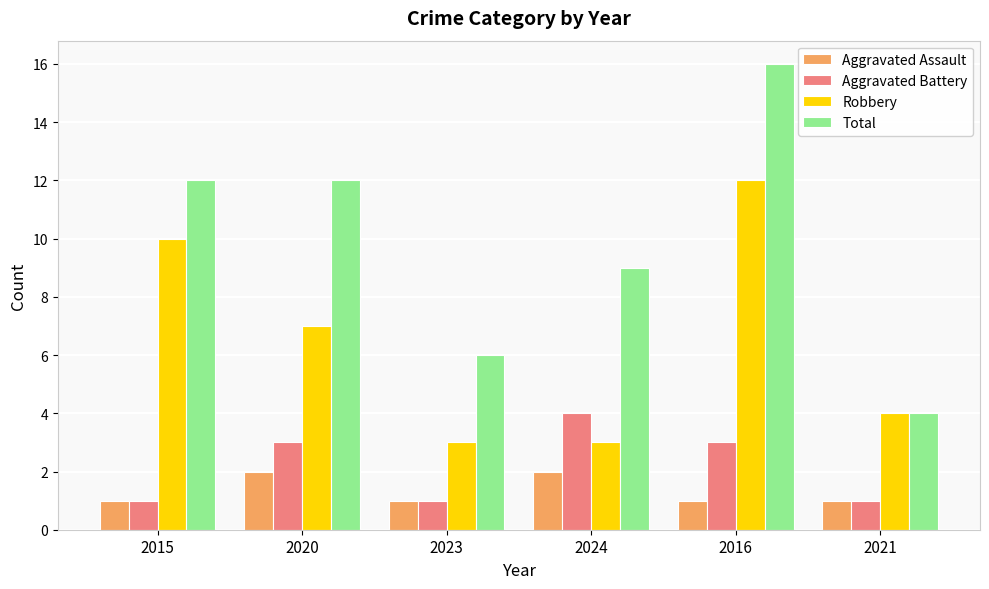

The Robbery series shows 3 at 2024. True or false?

True